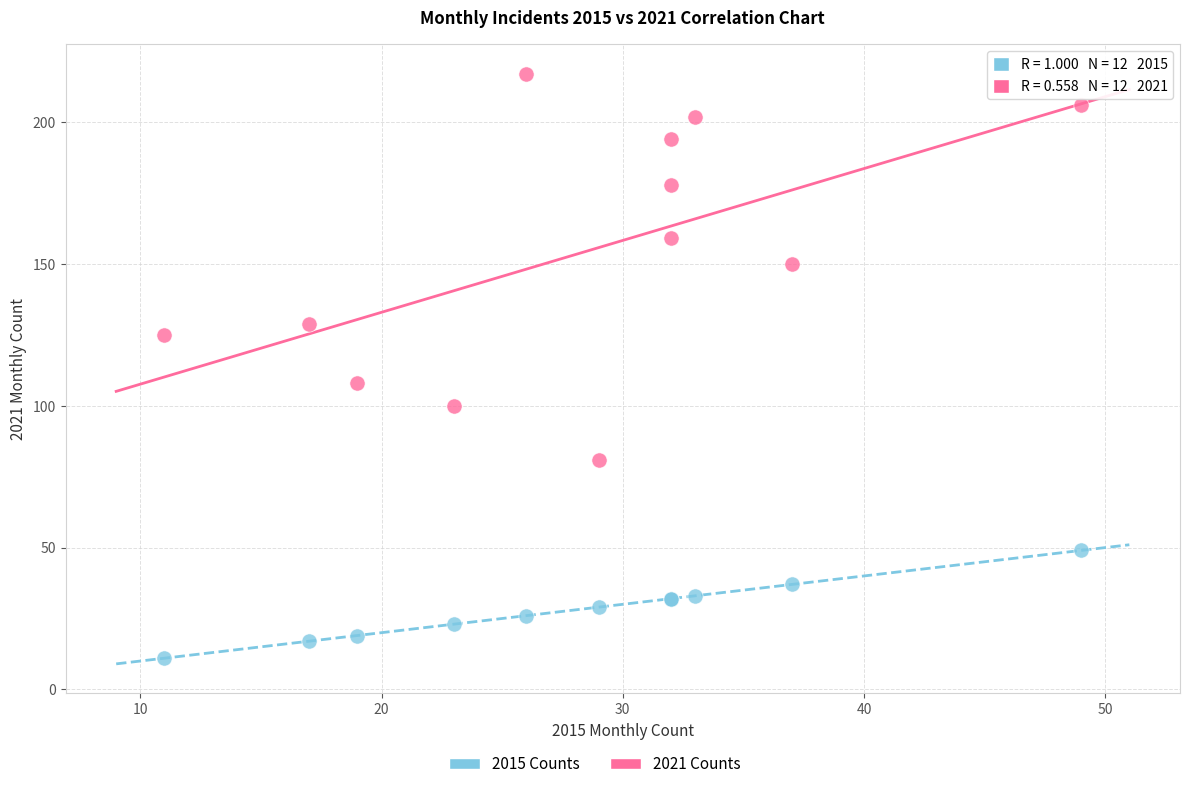

Across all series, what Y value is closest to 114?

108